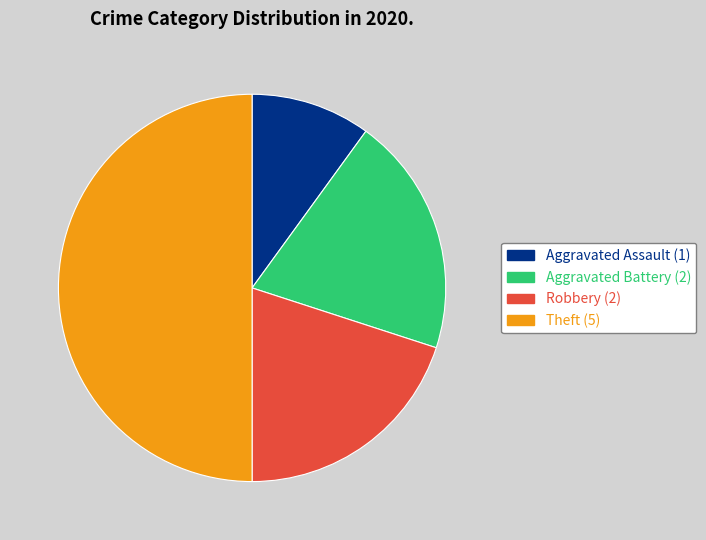

Is Aggravated Battery the majority of the pie?

No